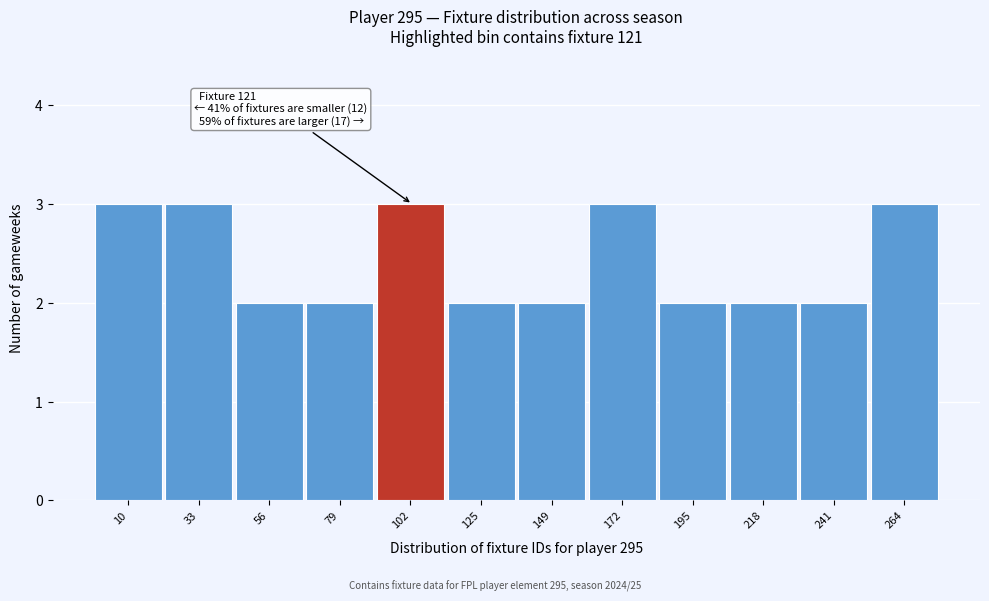

Reading left to right, extract all data points from this chart.

3	3	2	2	3	2	2	3	2	2	2	3